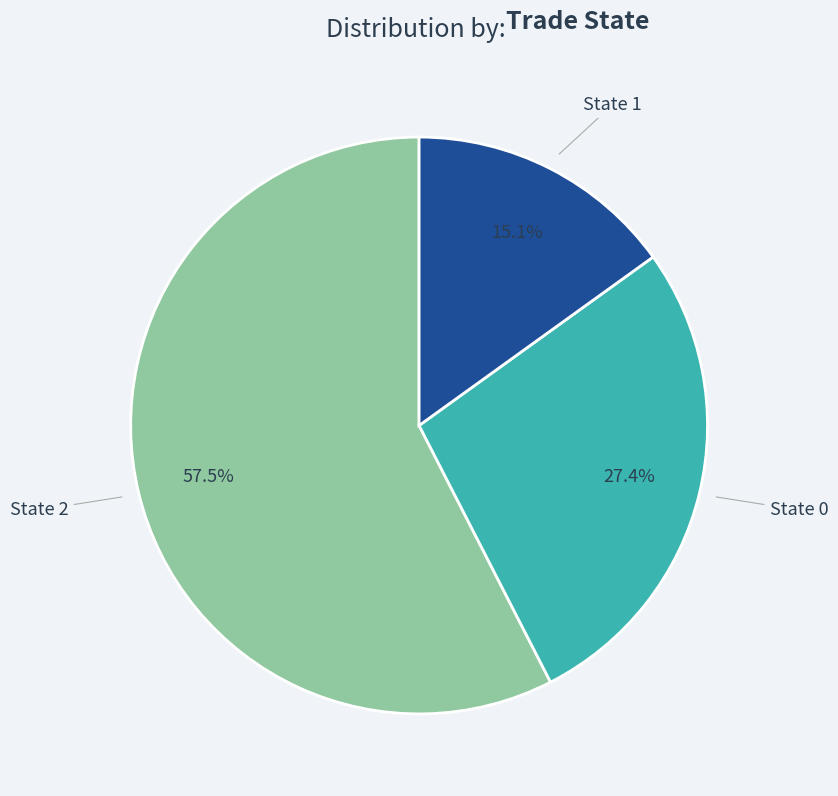

Does any single category account for the majority?

Yes